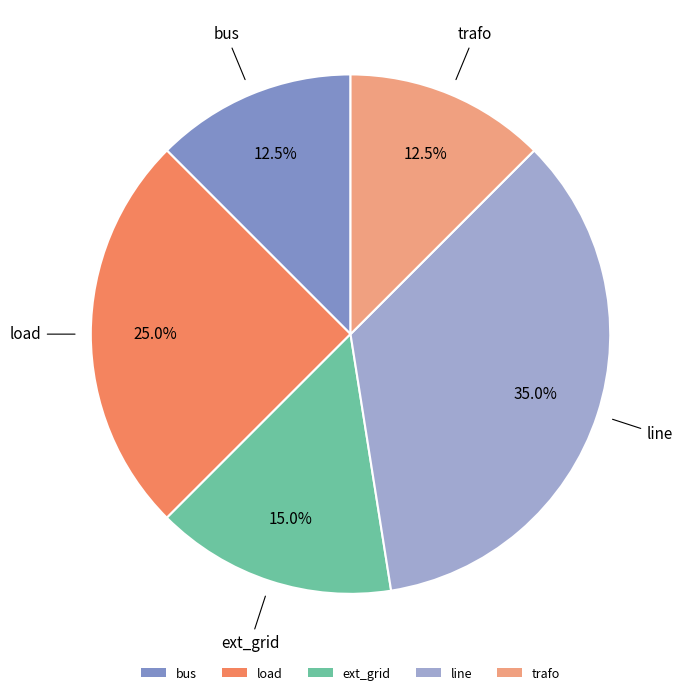

Does any single category account for the majority?

No